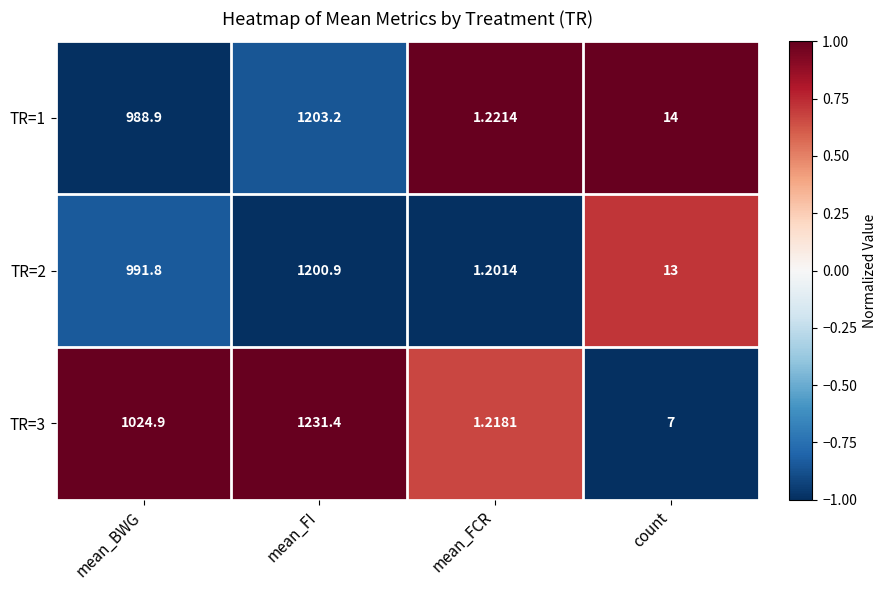

List the labels in order of TR=3 value, smallest first.

mean_FCR, count, mean_BWG, mean_FI